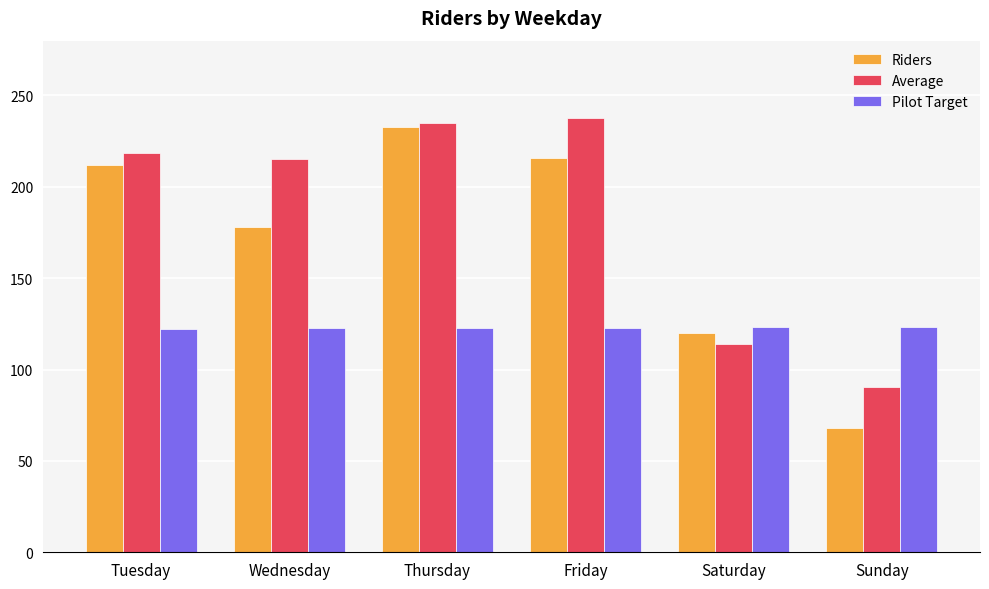

What is the spread (max minus min) of values at Thursday?

112.1